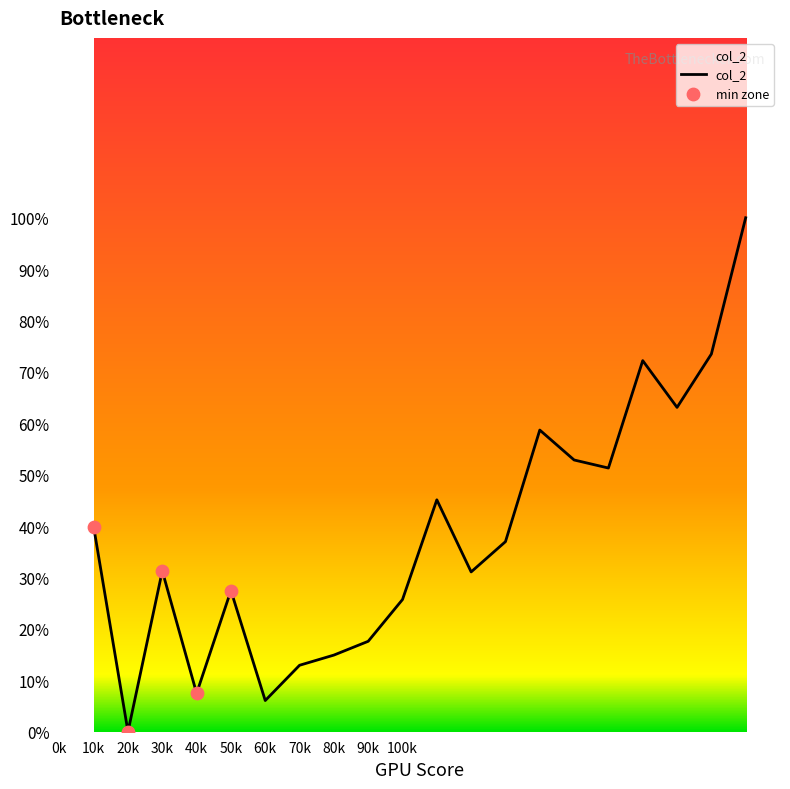

What is the maximum value shown in the chart?

100.0